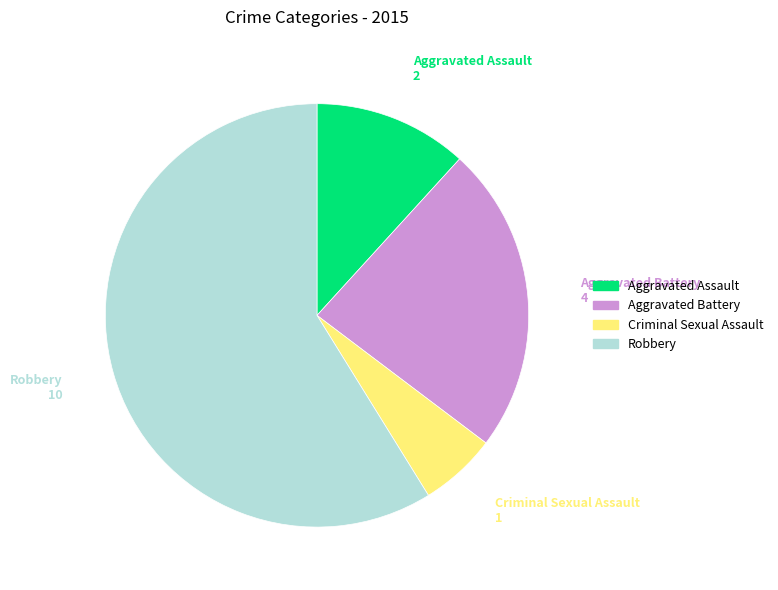

How many segments does this pie chart have?

4